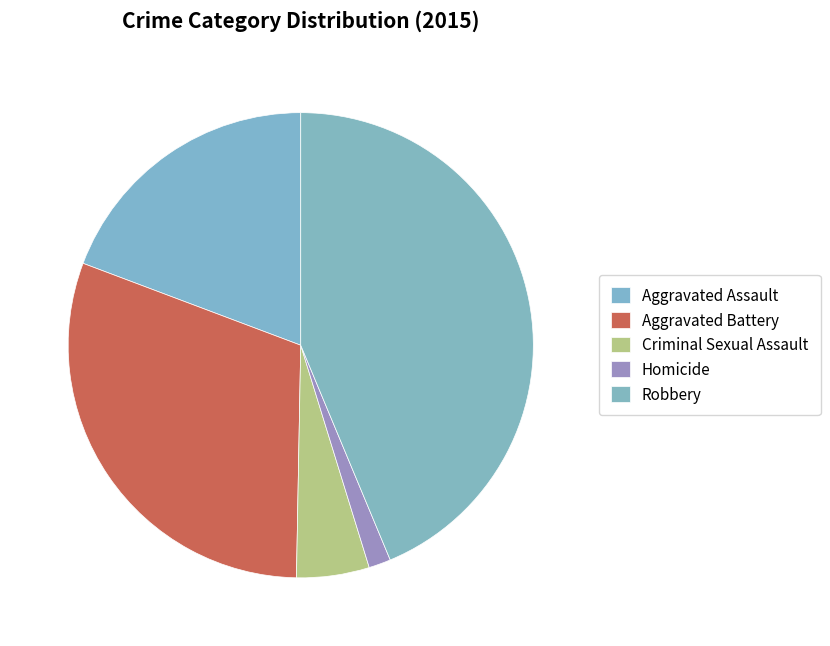

How many slices are in this pie chart?

5